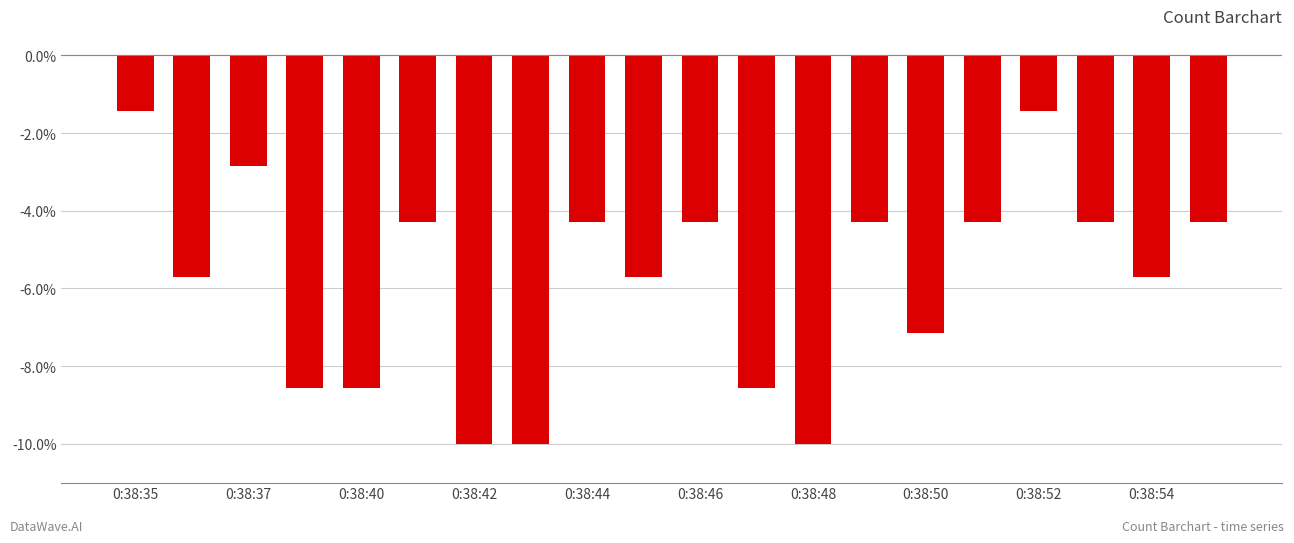

What is the value of the 18th bar from the left?

-4.3